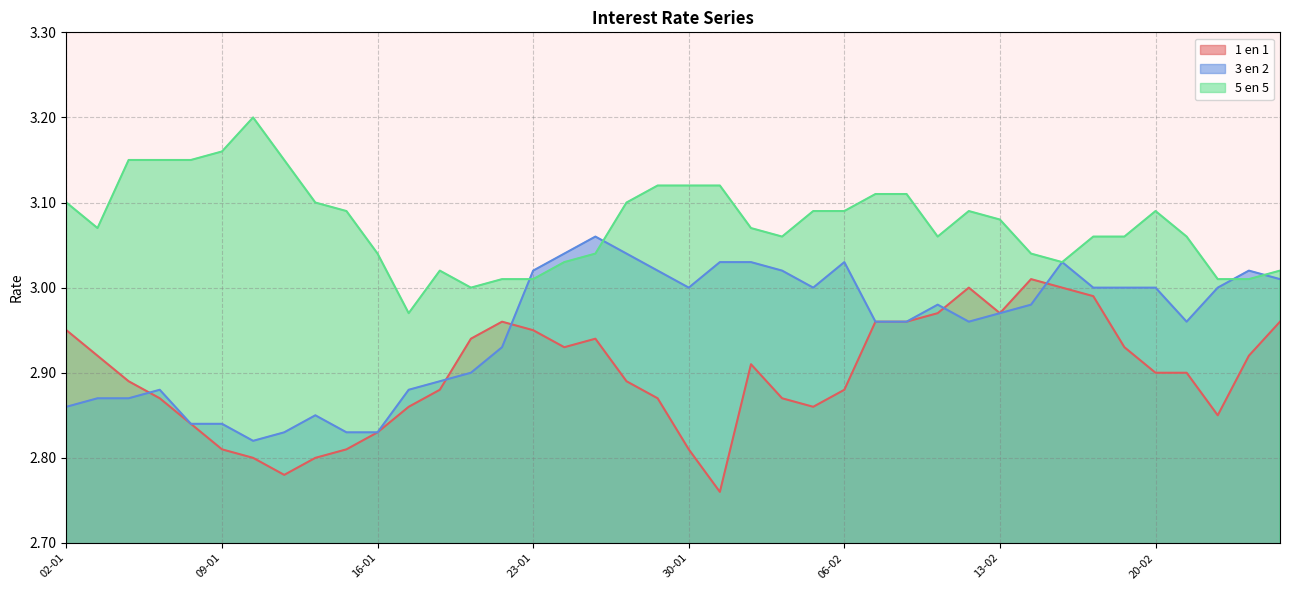

What is the lowest value of the 1 en 1 series?

2.8